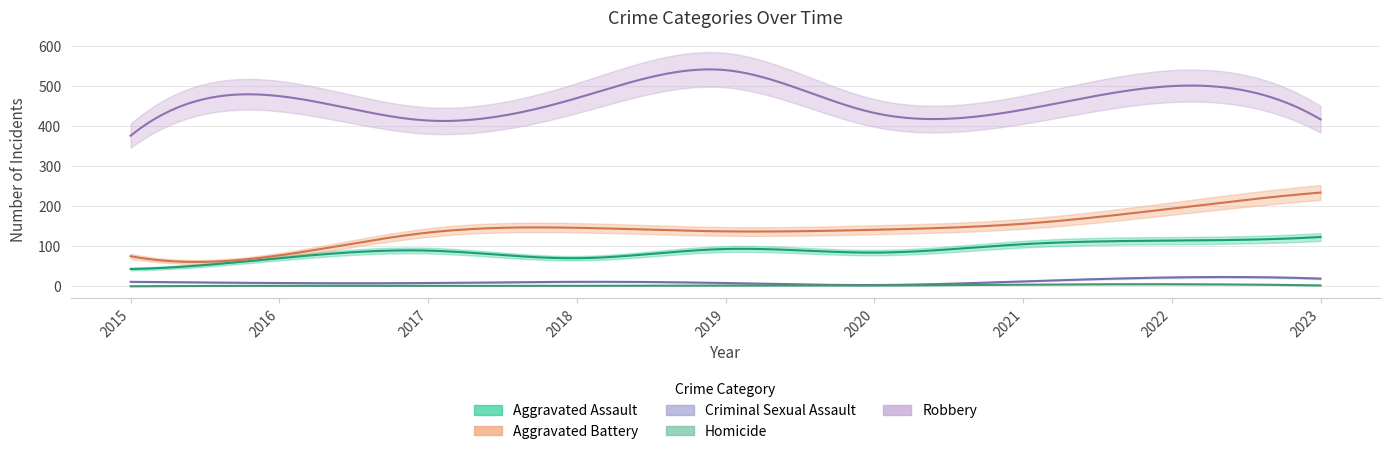

At which category does the chart reach its peak across all series?

2019